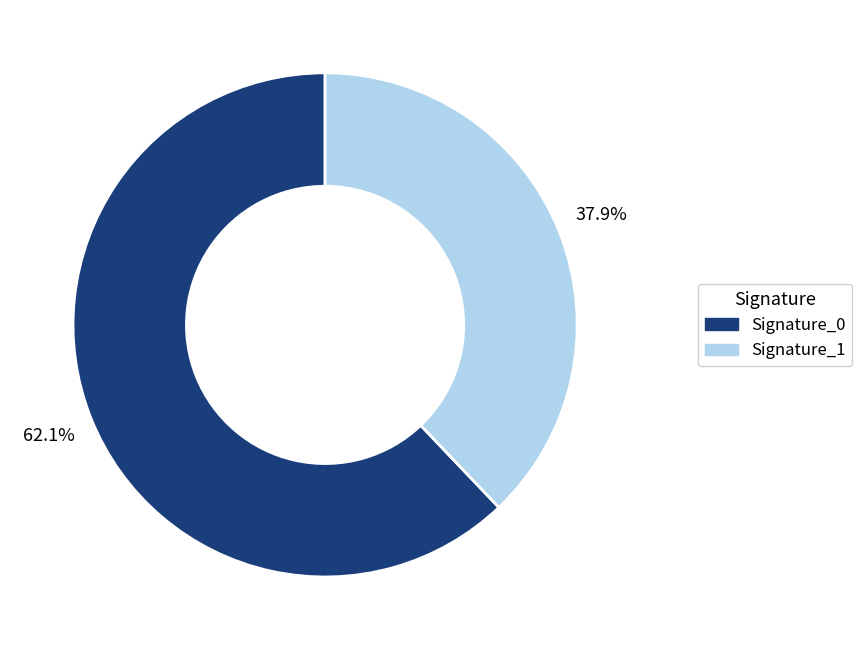

Which category has the smallest portion of the pie?

Signature_1